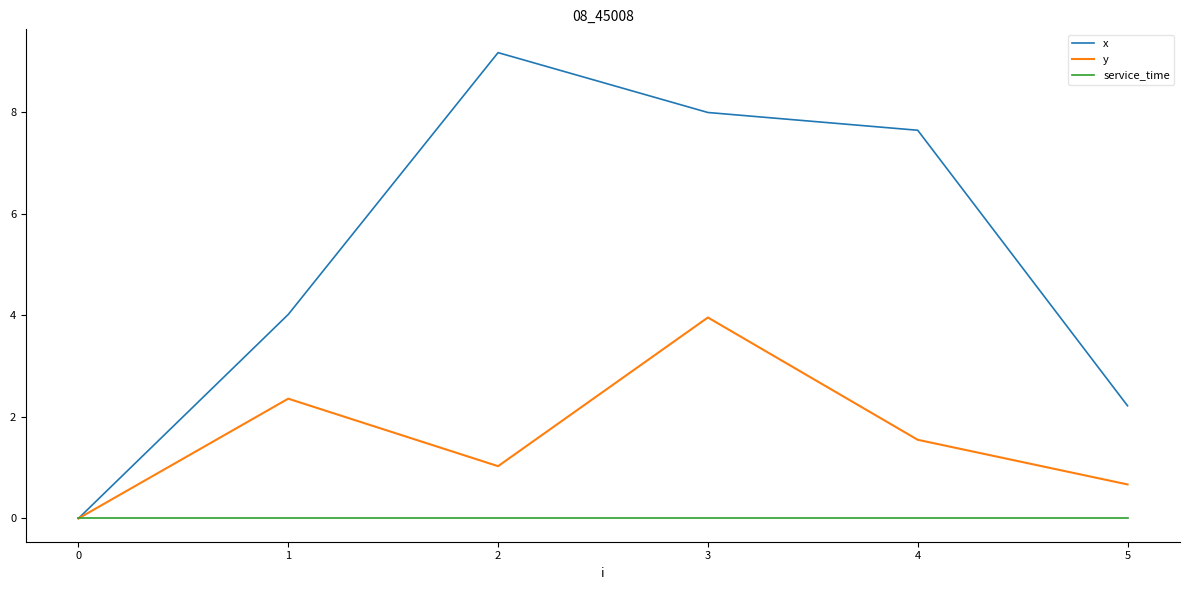

Is it true that service_time equals 0.0 at 4?

True